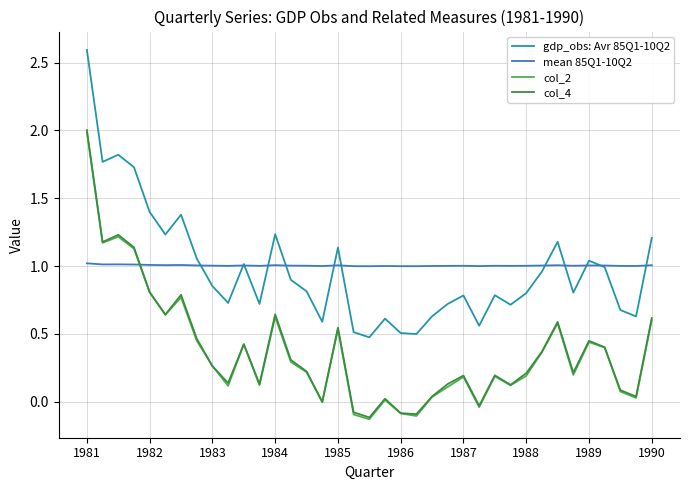

Which series has the largest total across all categories?

mean 85Q1-10Q2